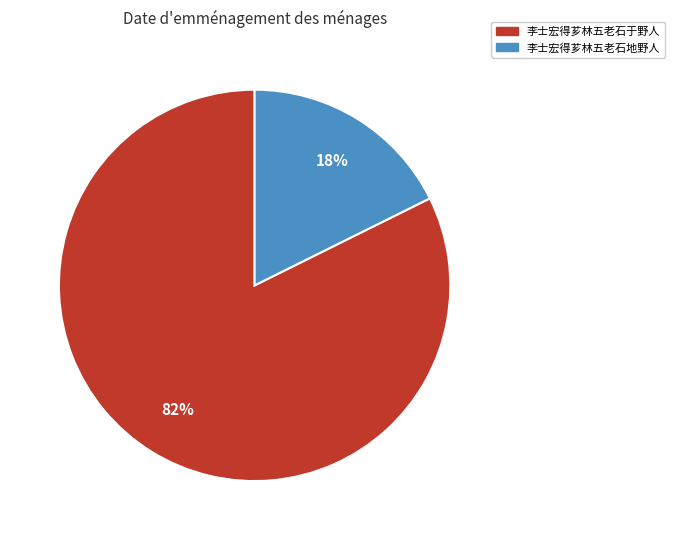

What is the smallest slice in the pie chart?

李士宏得芗林五老石地野人